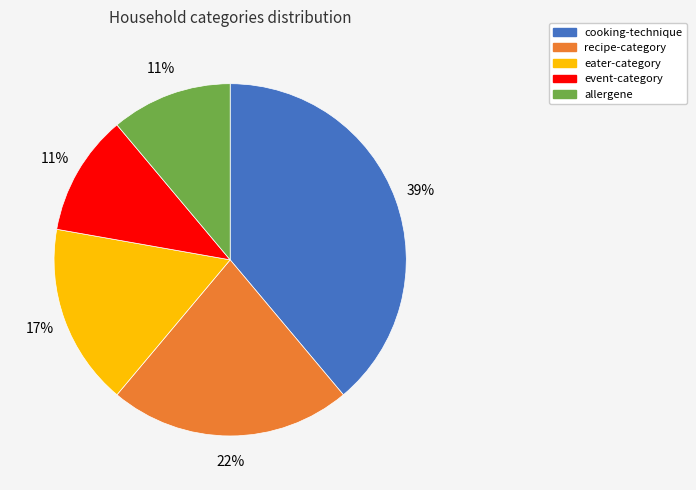

What percentage is the eater-category slice, to the nearest percent?

17%